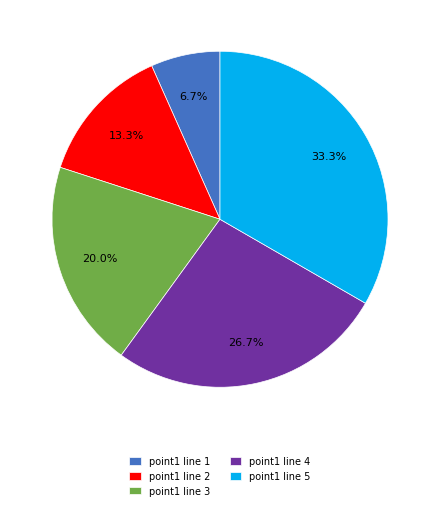

Which slice is the largest?

point1 line 5